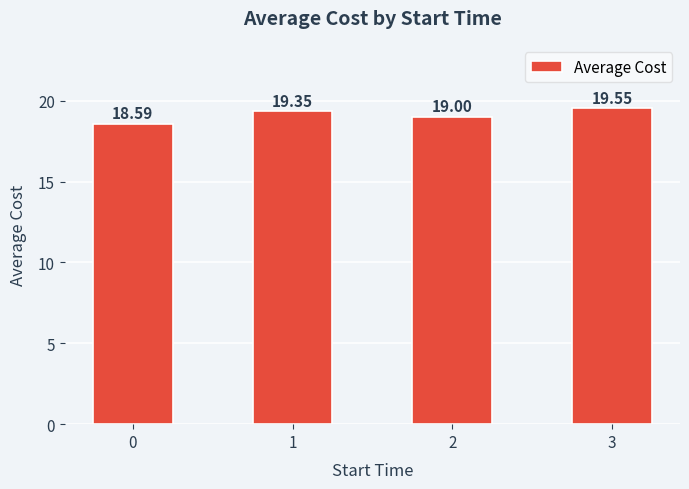

True or false: the data shows 19.5 at 3.

True